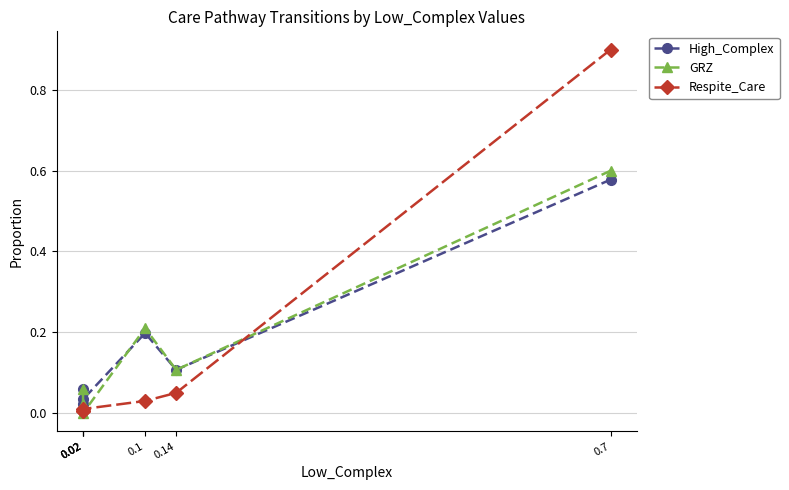

What is the approximate value of High_Complex at 0.7?

0.6